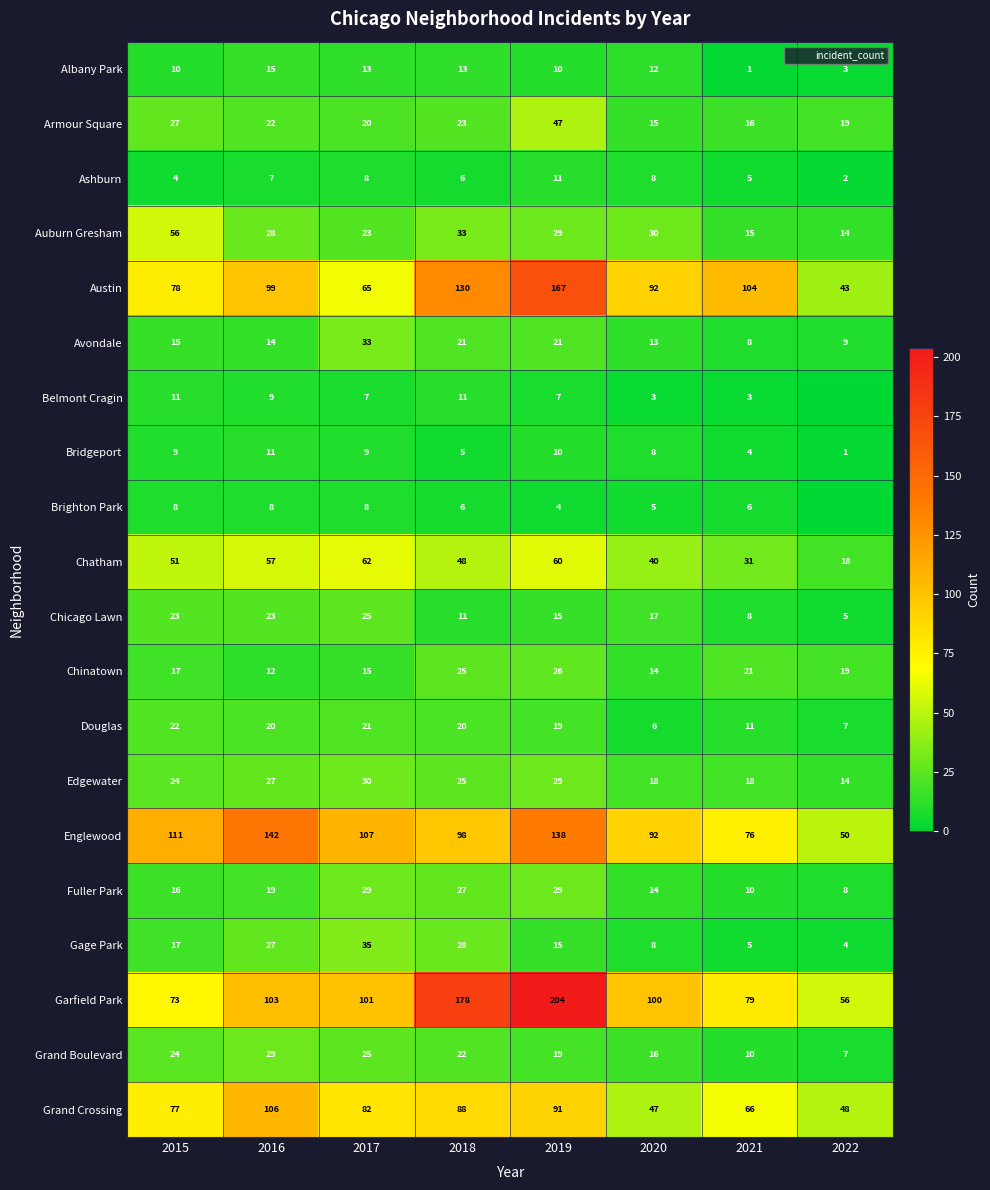

What is the total value across all series at 2021?

497